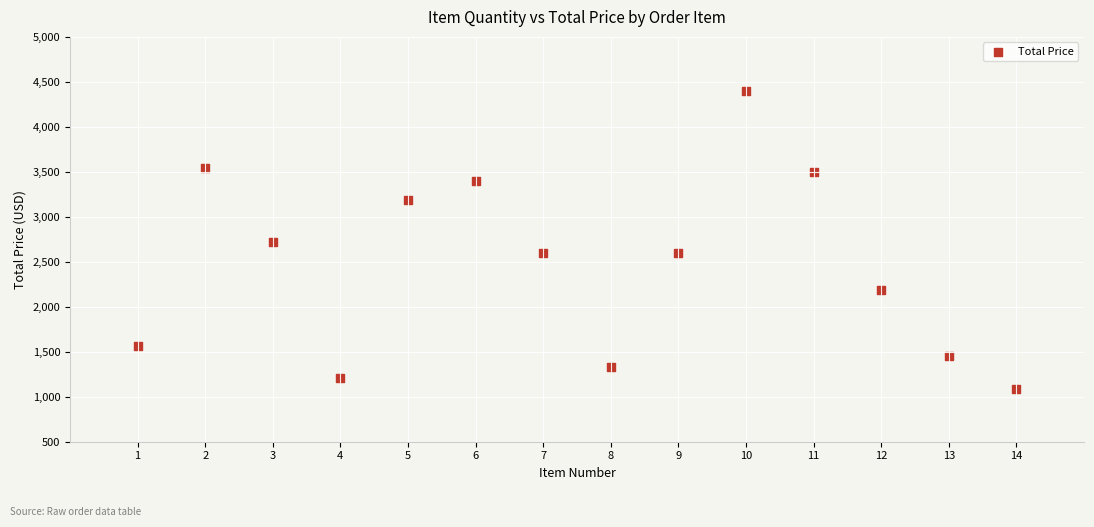

What is the range of X values (max minus min)?

13.0